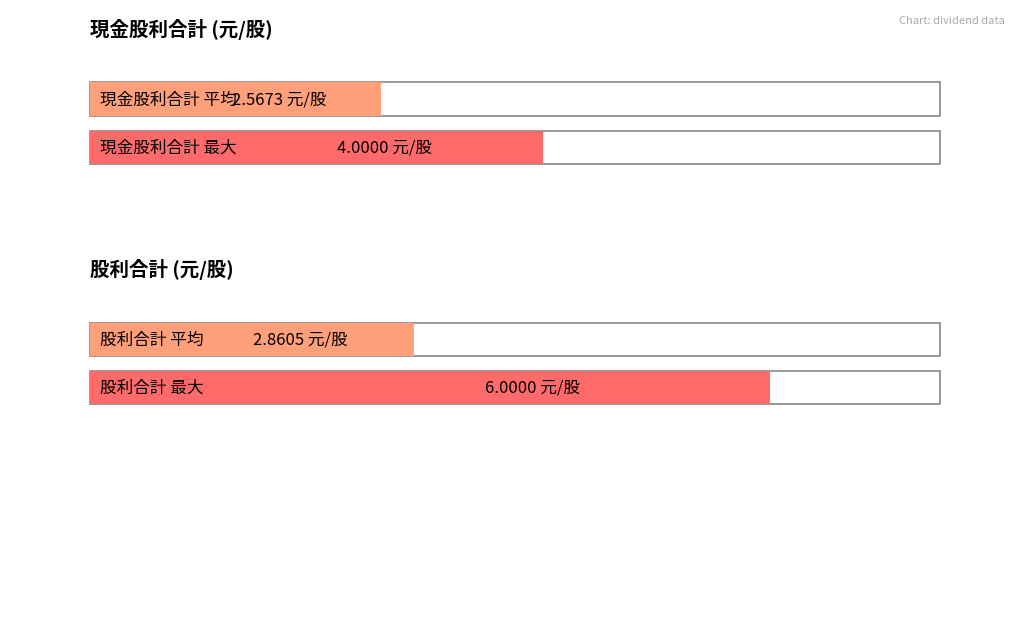

What are all the series names shown in the legend?

現金股利合計, 股利合計